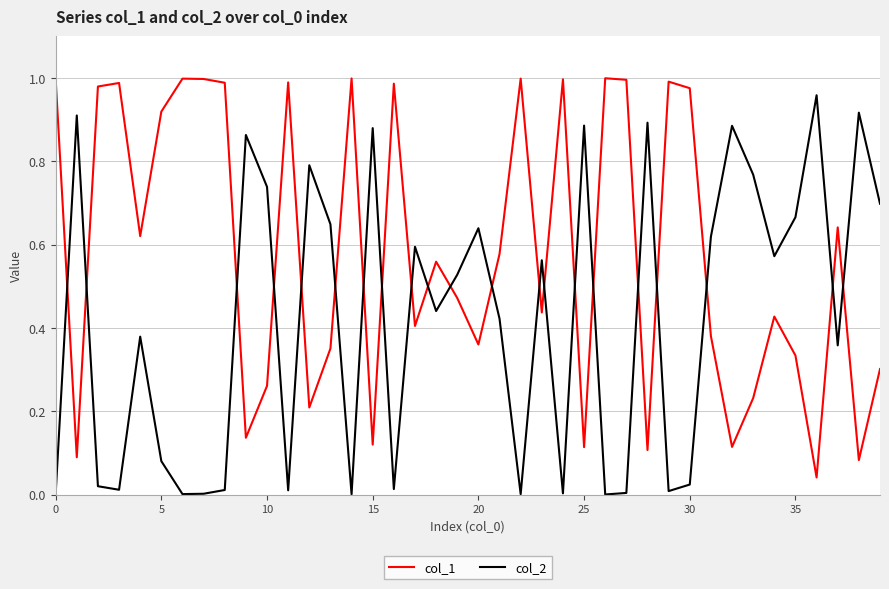

List the series in order of their peak value, lowest first.

col_2, col_1